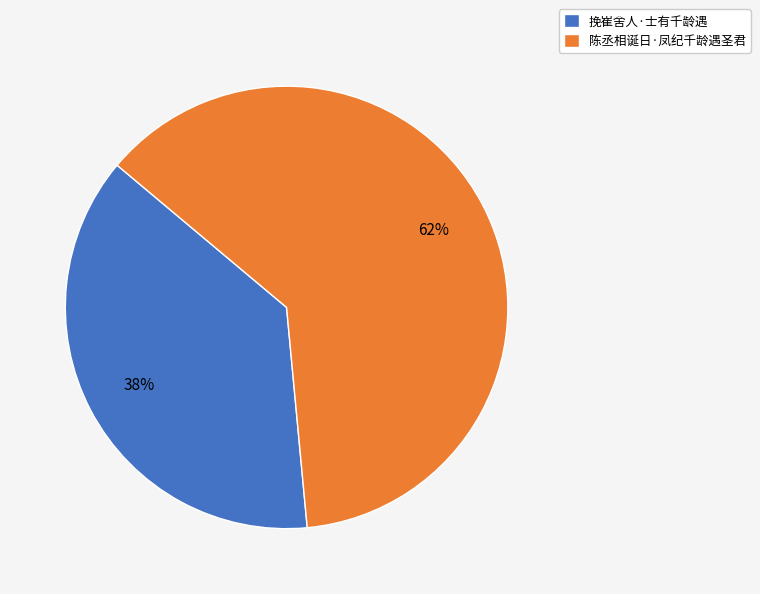

Is the sum of 挽崔舍人·士有千龄遇 and 陈丞相诞日·凤纪千龄遇圣君 greater than half?

Yes